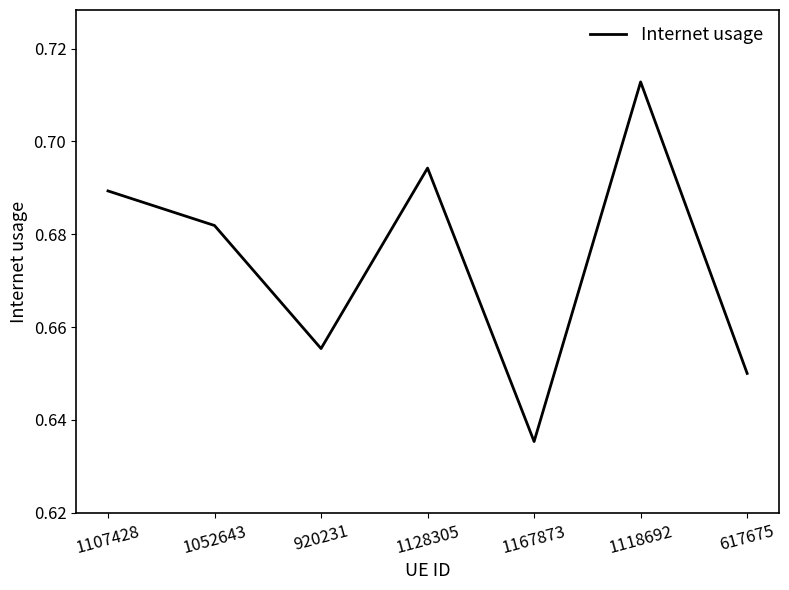

What is the sum of the values at 1128305 and 1118692?

1.4